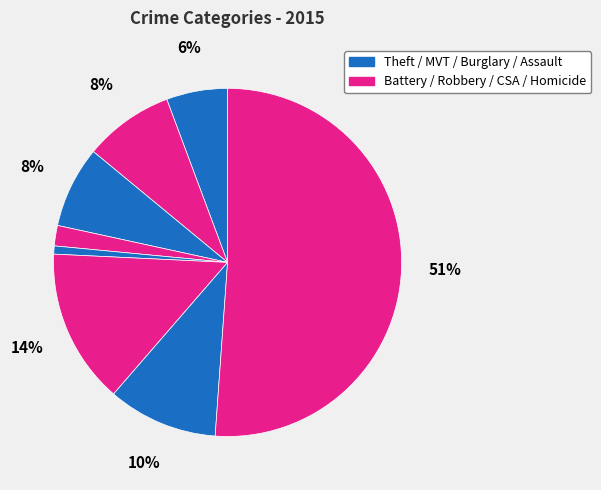

To the nearest percent, what is the average slice percentage?

12%